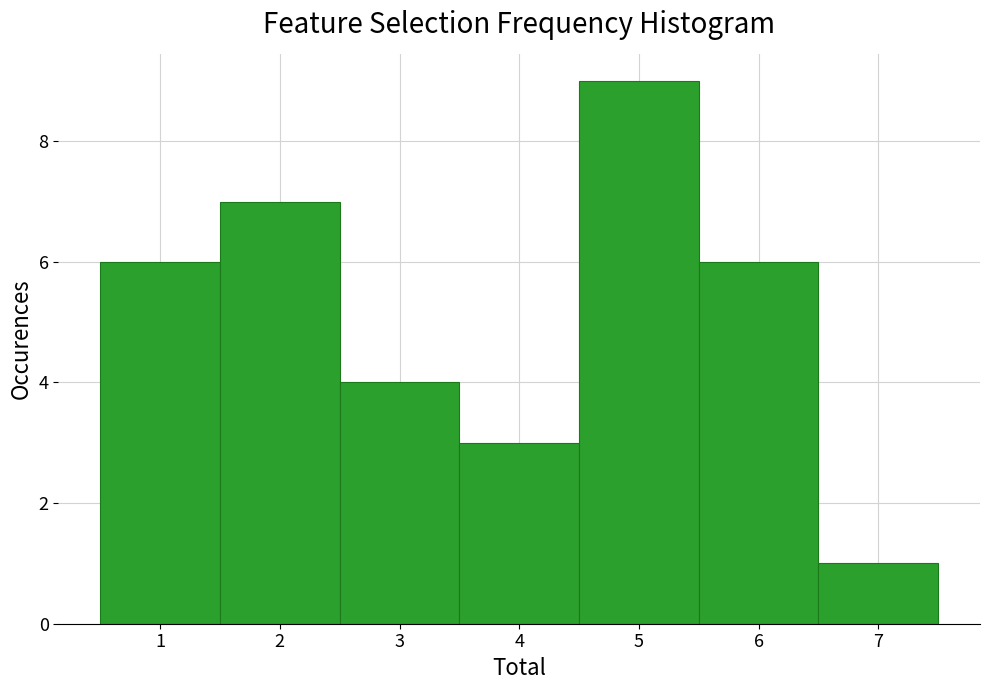

Which range on the x-axis has the tallest bar?

4.5 to 5.5